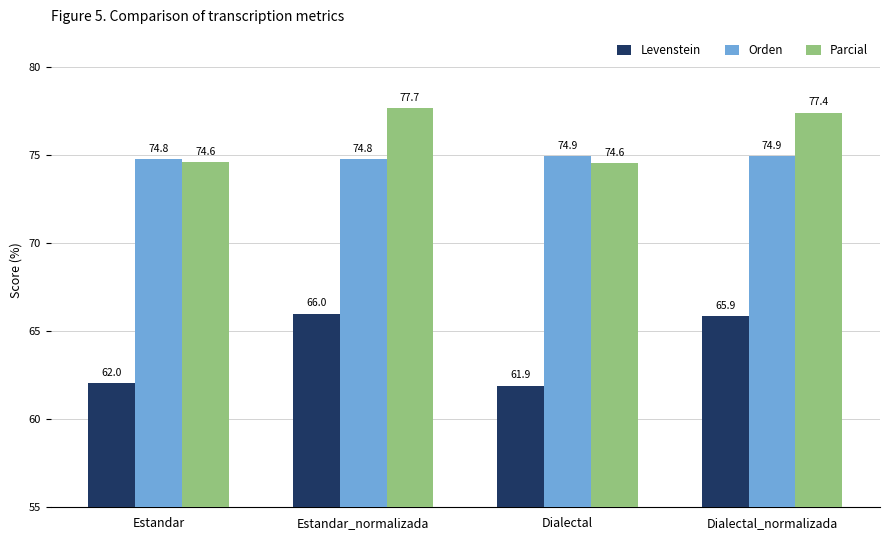

Rank the series by their maximum value, from lowest to highest.

Levenstein, Orden, Parcial